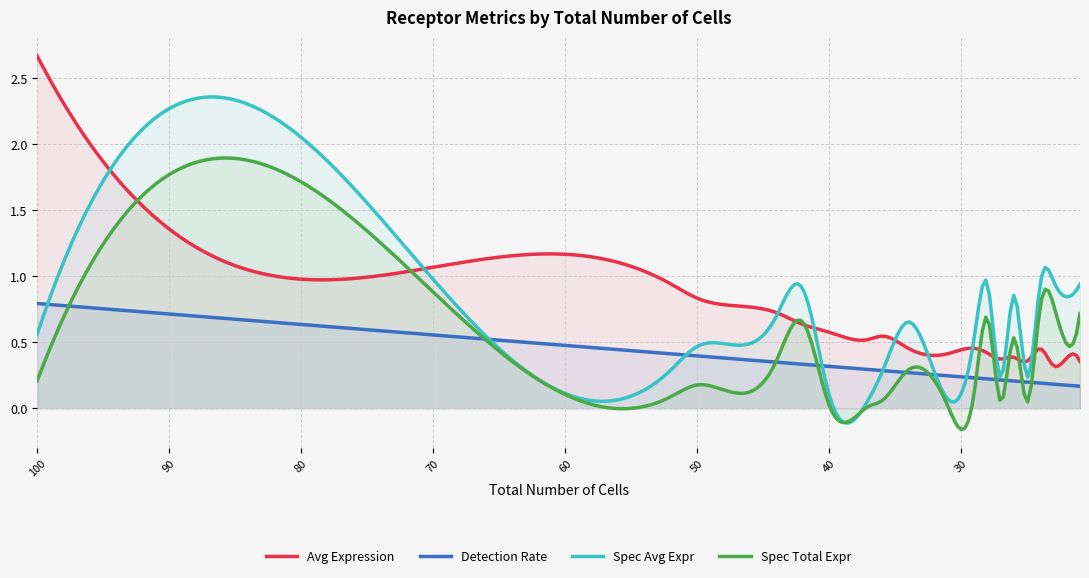

Rank the series by their maximum value, from lowest to highest.

Detection Rate, Spec Total Expr, Spec Avg Expr, Avg Expression